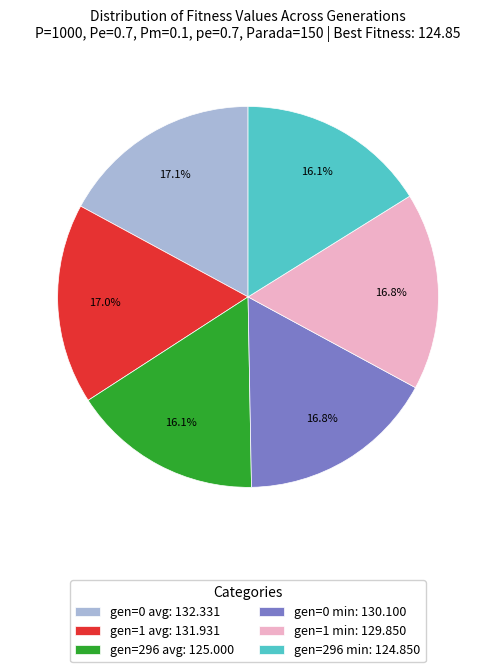

To the nearest percent, what percentage of the pie is gen=296 min?

16%